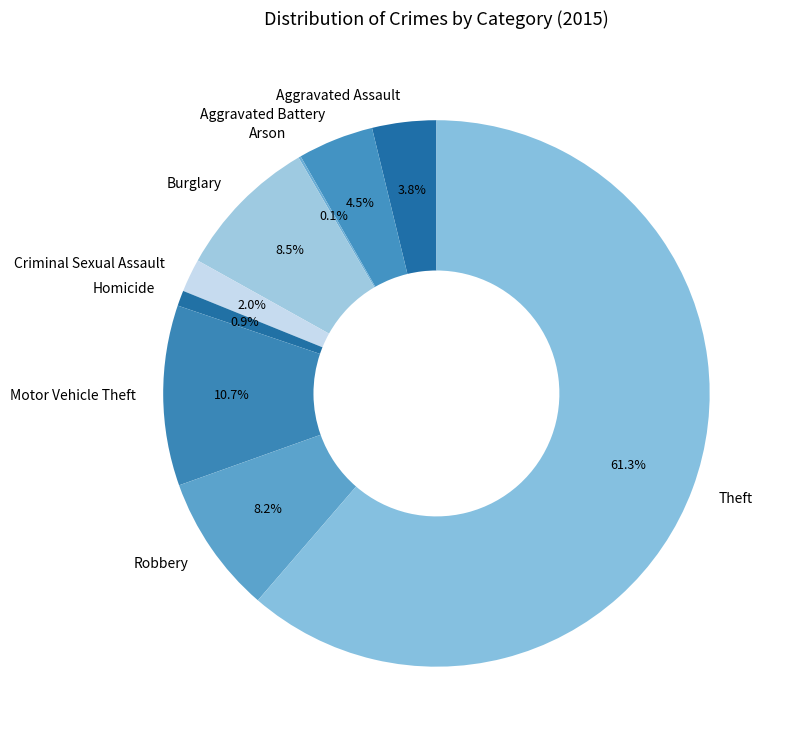

Which category has the biggest portion of the pie?

Theft